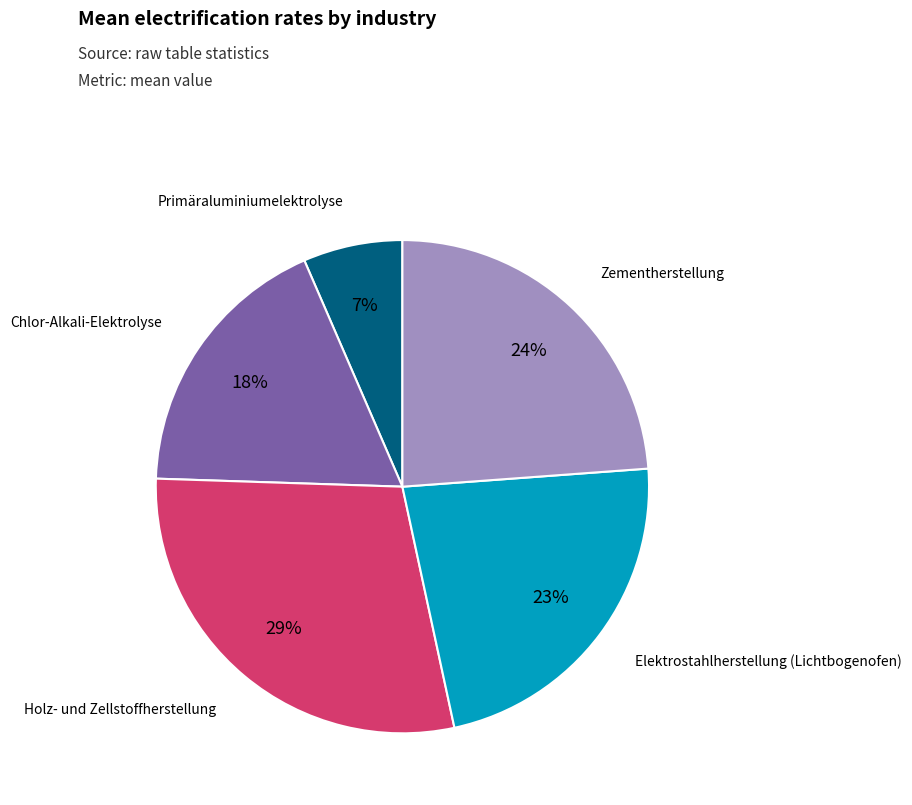

The Primäraluminiumelektrolyse slice represents 7% of the pie. True or false?

True